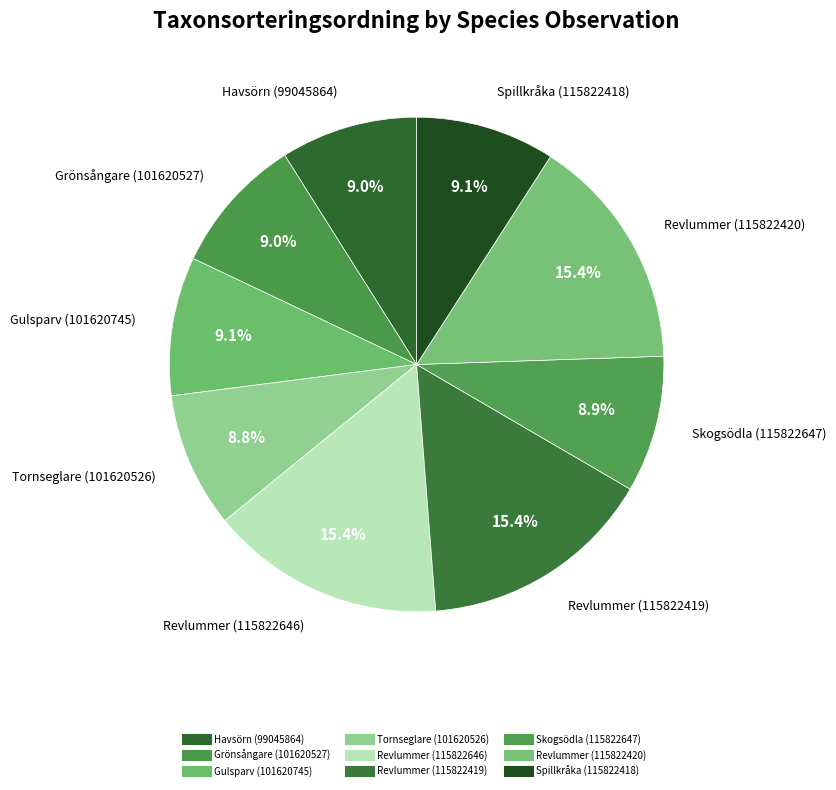

Count the number of slices in the pie.

9